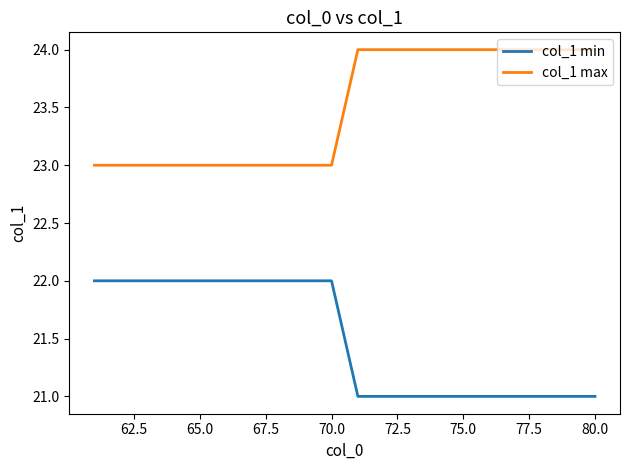

What is the smallest value displayed?

21